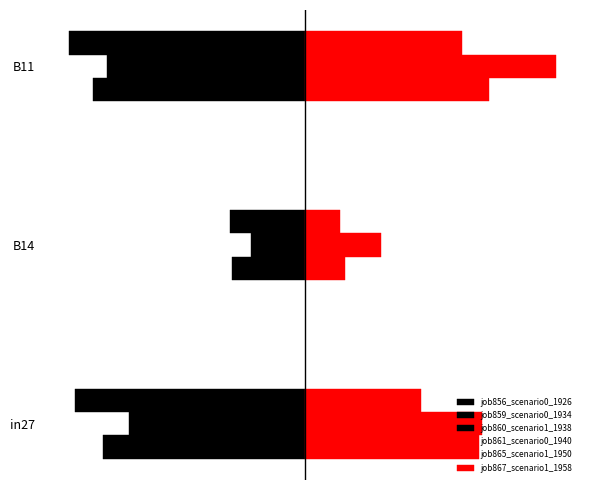

Count the number of categories in the chart.

3